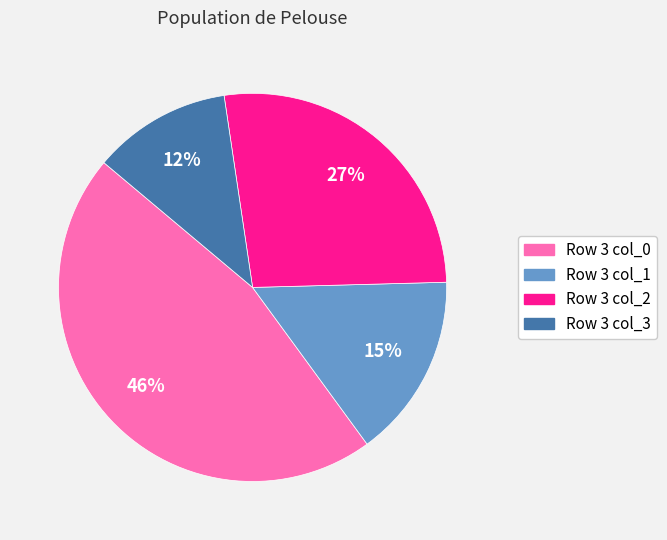

Is there a majority slice in this chart?

No